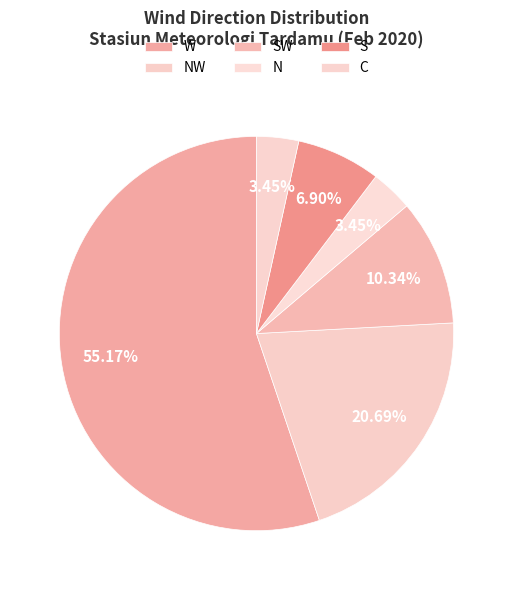

How many slices are in this pie chart?

6